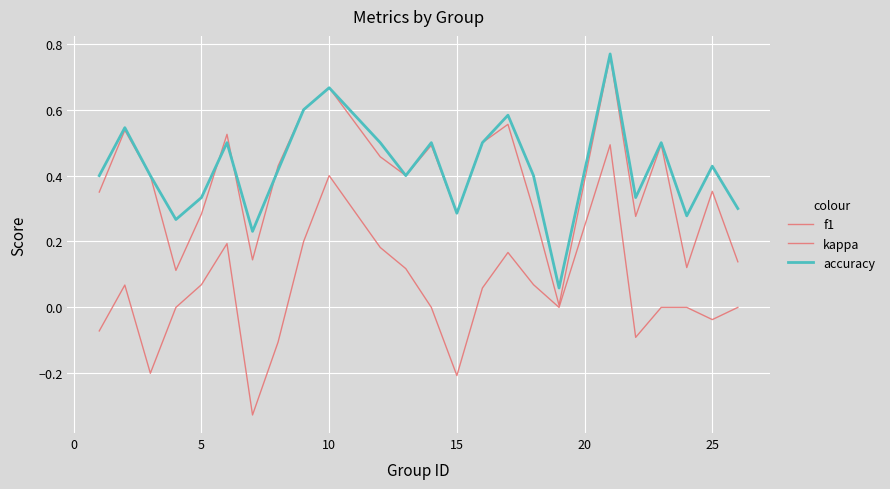

Which series has the largest range (max minus min)?

kappa